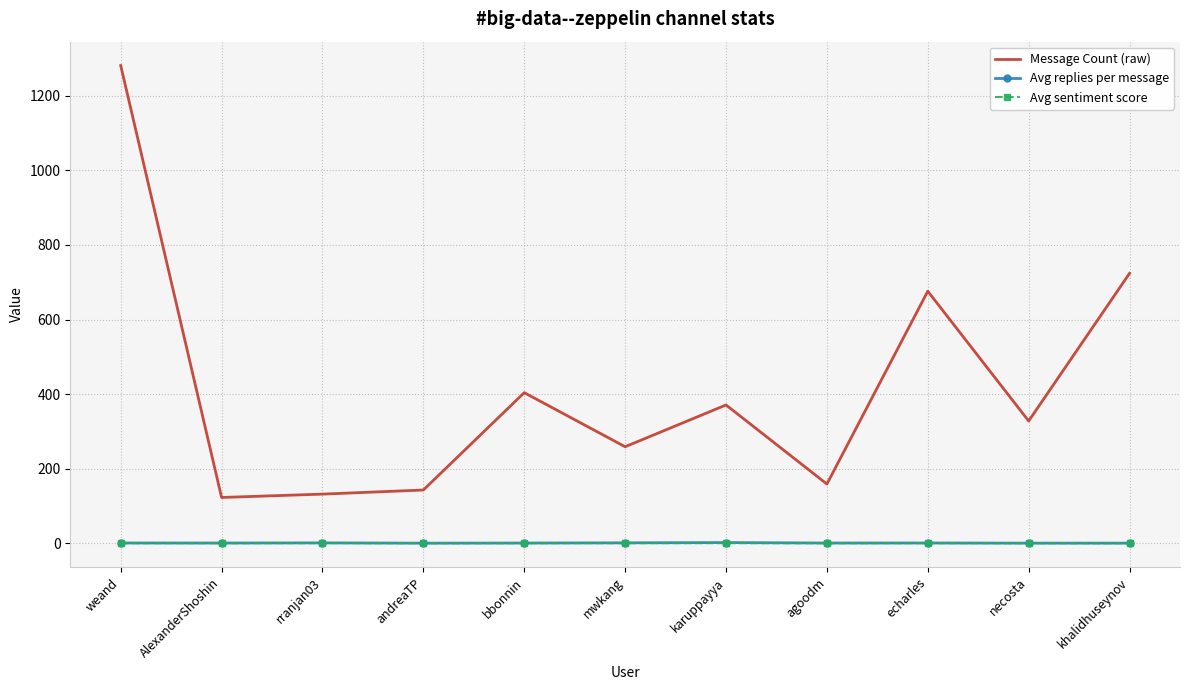

True or false: Message Count (raw) and Avg sentiment score intersect in this chart.

False